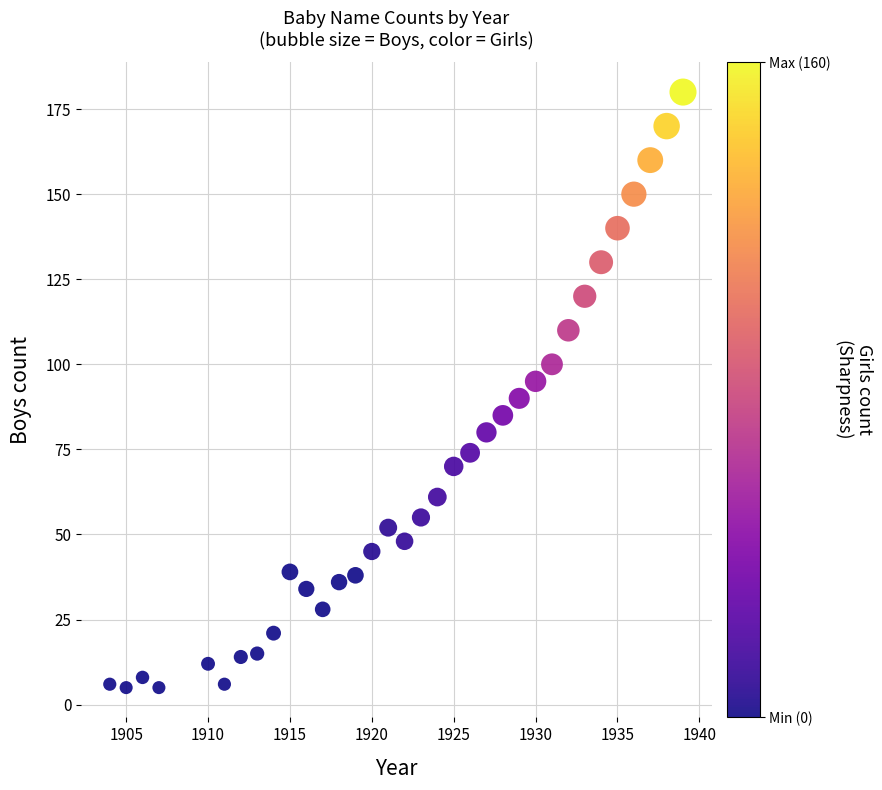

What is the range of X values (max minus min)?

35